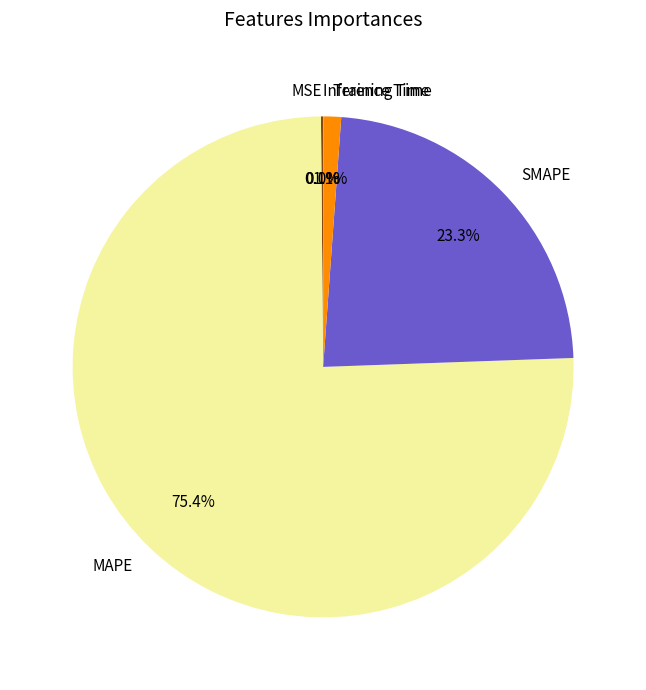

Does Training Time account for over 50% of the chart?

No